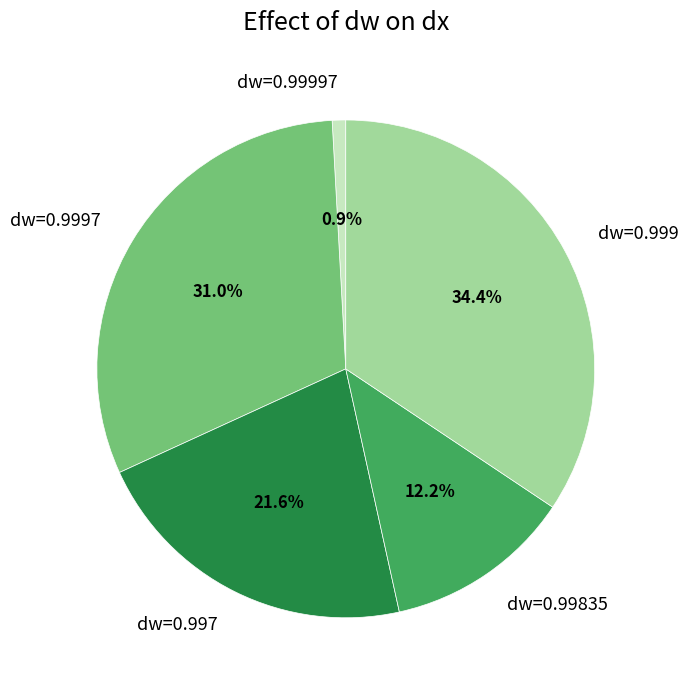

What percentage is the dw=0.997 slice, to the nearest percent?

22%